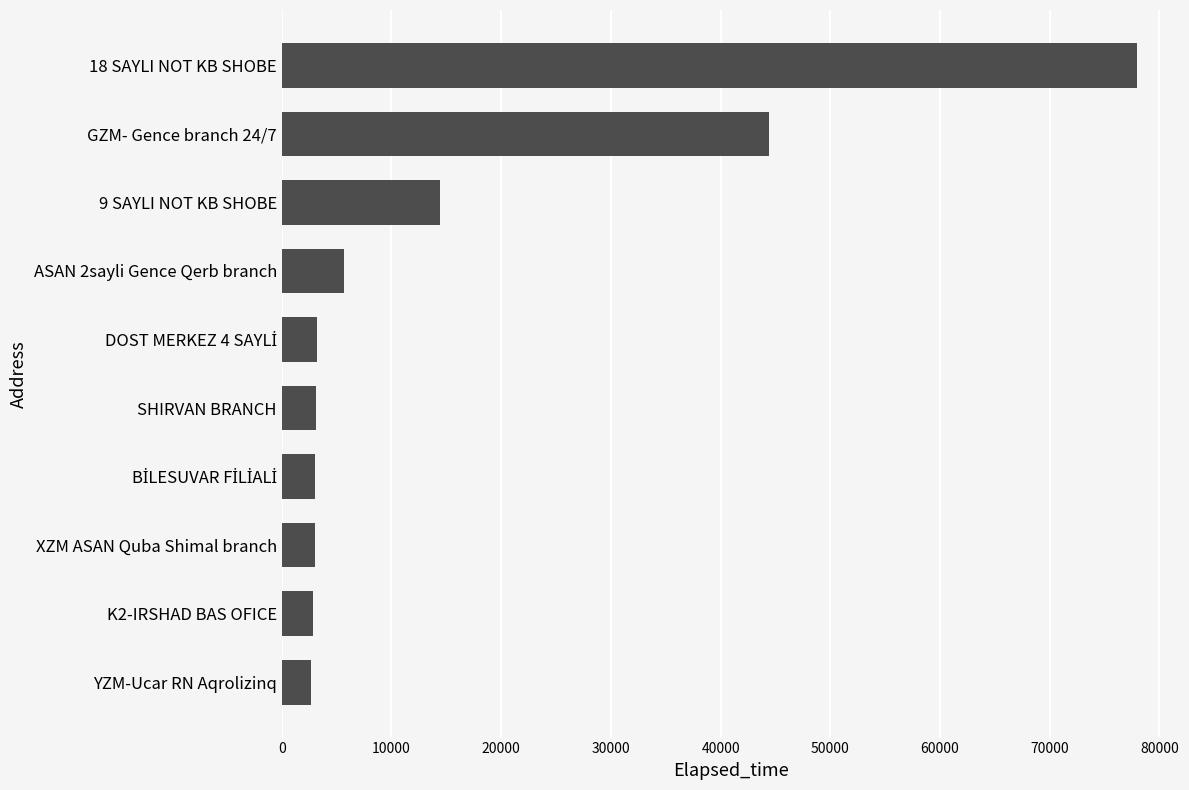

Which has a higher value, K2-IRSHAD BAS OFICE or GZM- Gence branch 24/7?

GZM- Gence branch 24/7